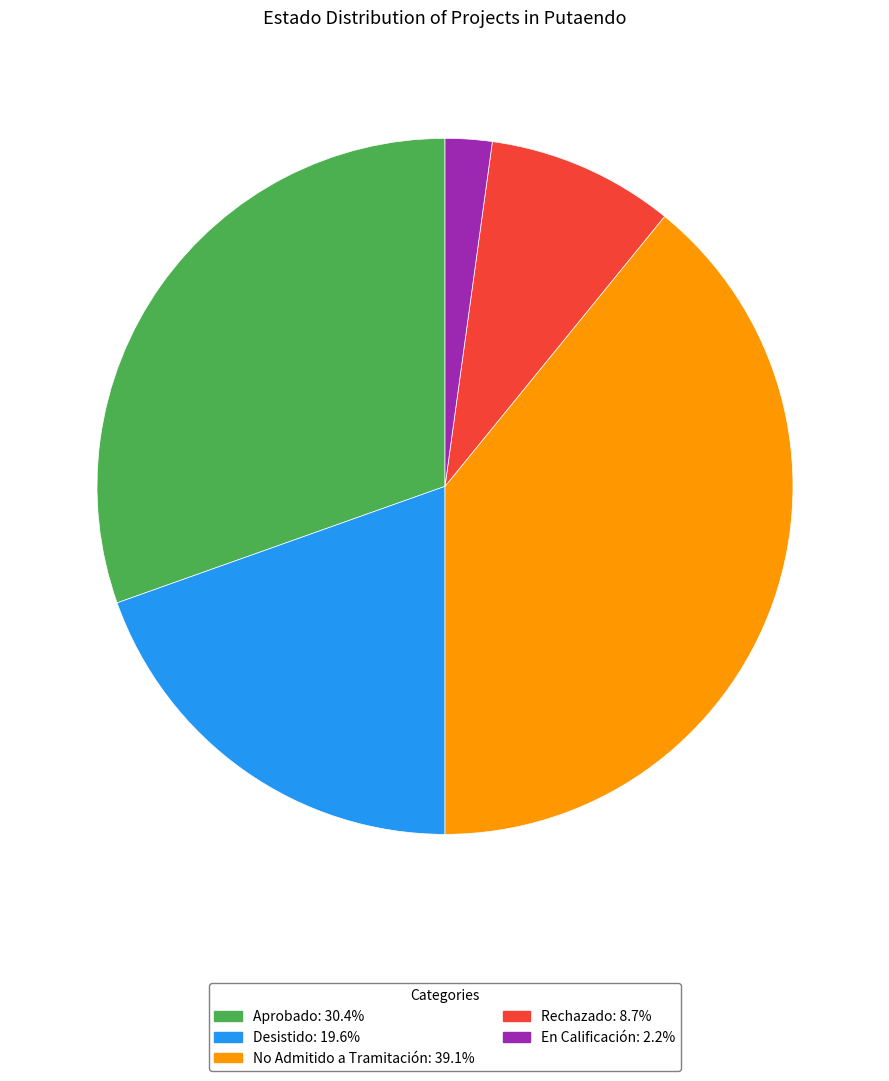

How many slices are in this pie chart?

5